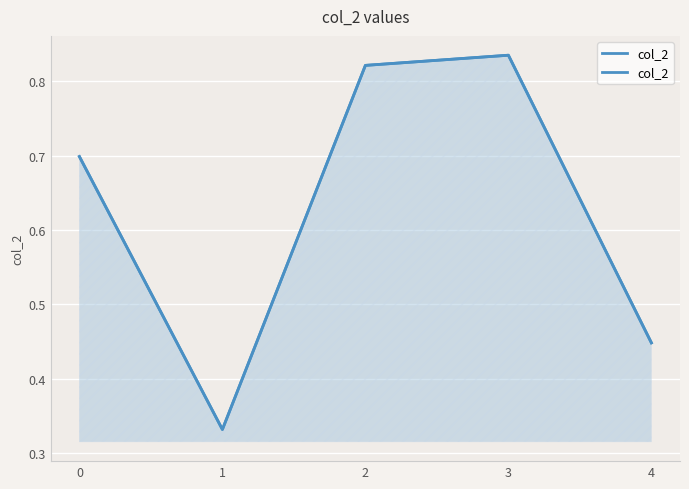

What is the greatest value displayed?

0.8